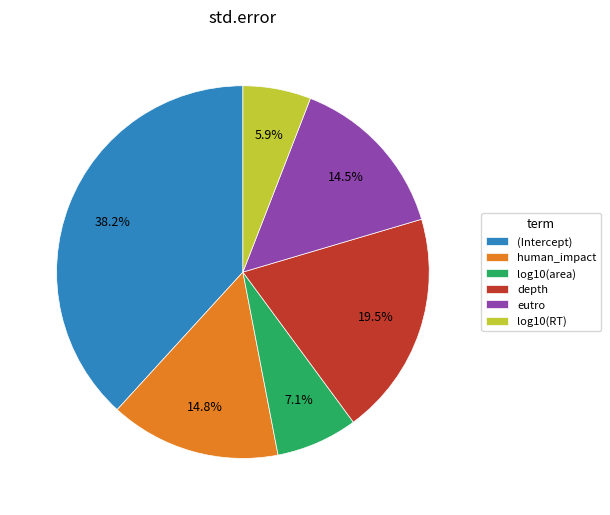

Is (Intercept) the majority of the pie?

No